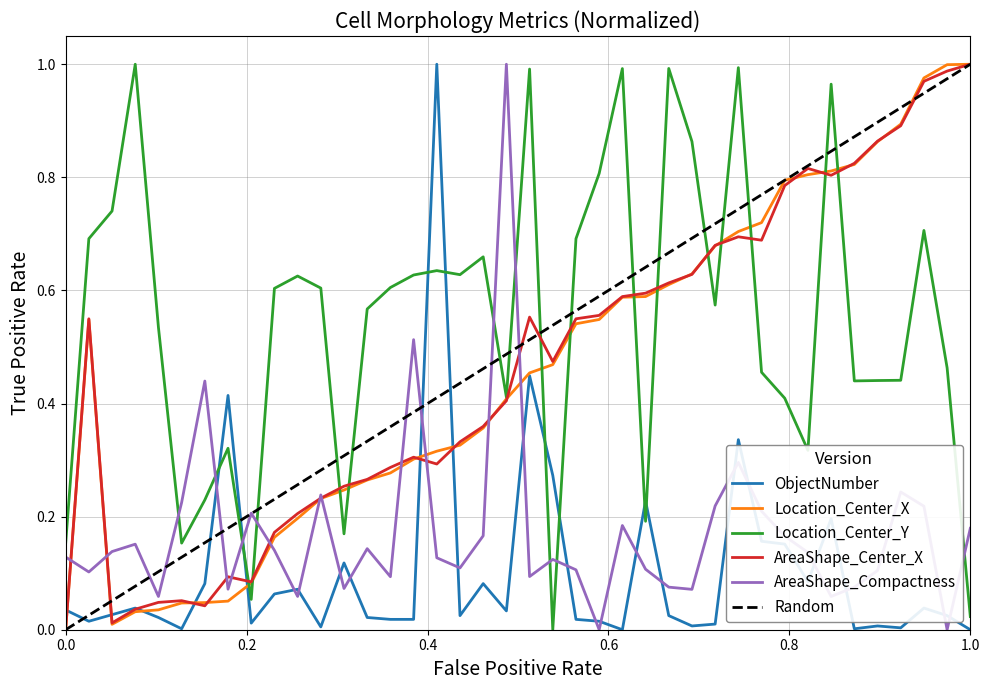

What is the approximate value of AreaShape_Center_X at 38?

1.0